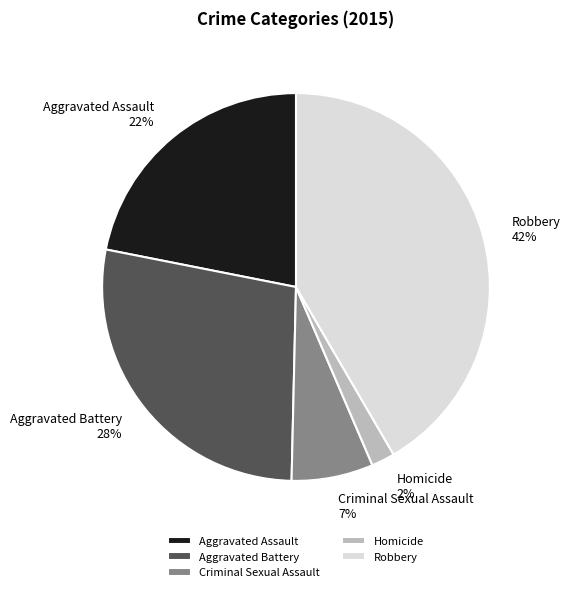

Between Aggravated Assault and Homicide, which is larger?

Aggravated Assault